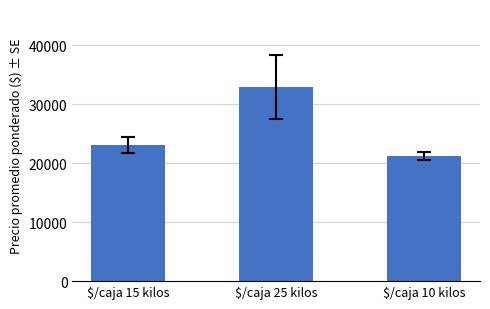

What is the change in value from $/caja 15 kilos to $/caja 25 kilos?

+9918.4